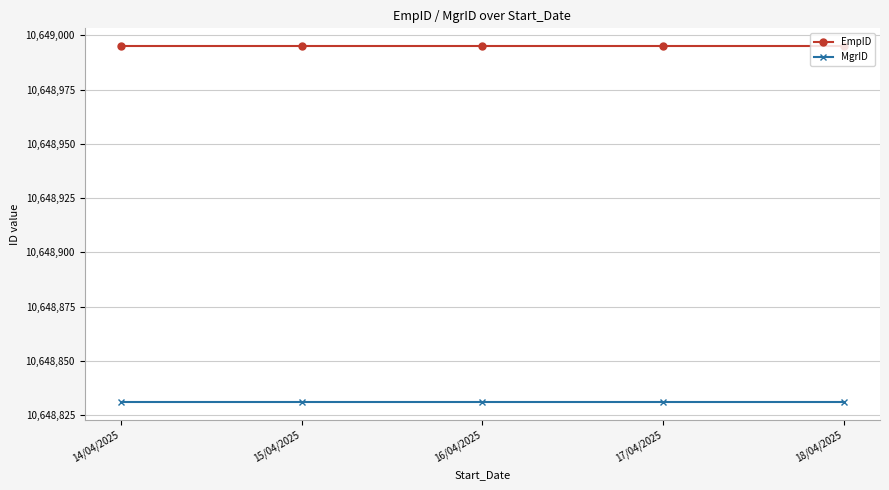

Reading left to right, what are all the values shown in this chart?

EmpID: 14/04/2025=10648995	15/04/2025=10648995	16/04/2025=10648995	17/04/2025=10648995	18/04/2025=10648995
MgrID: 14/04/2025=10648831	15/04/2025=10648831	16/04/2025=10648831	17/04/2025=10648831	18/04/2025=10648831